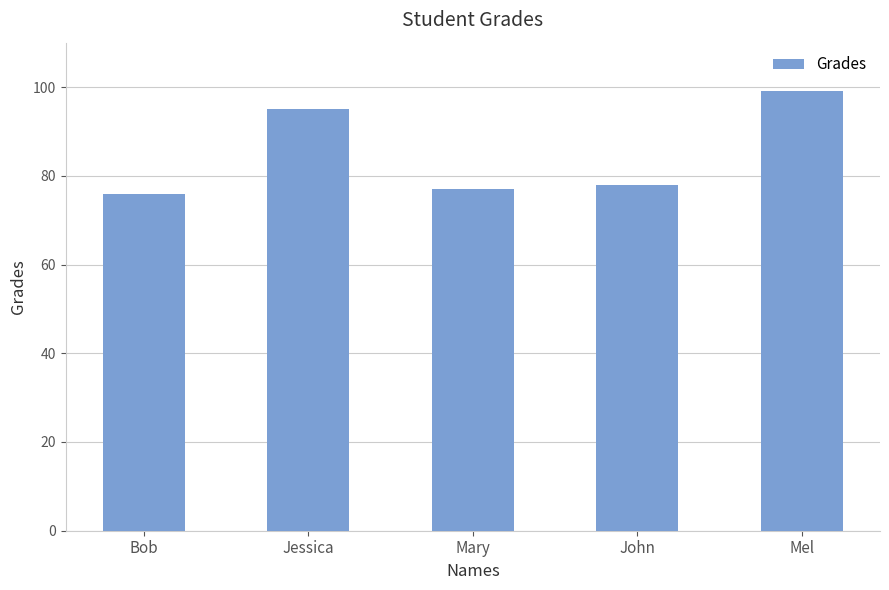

Are the bars grouped side by side (vs. stacked)?

No